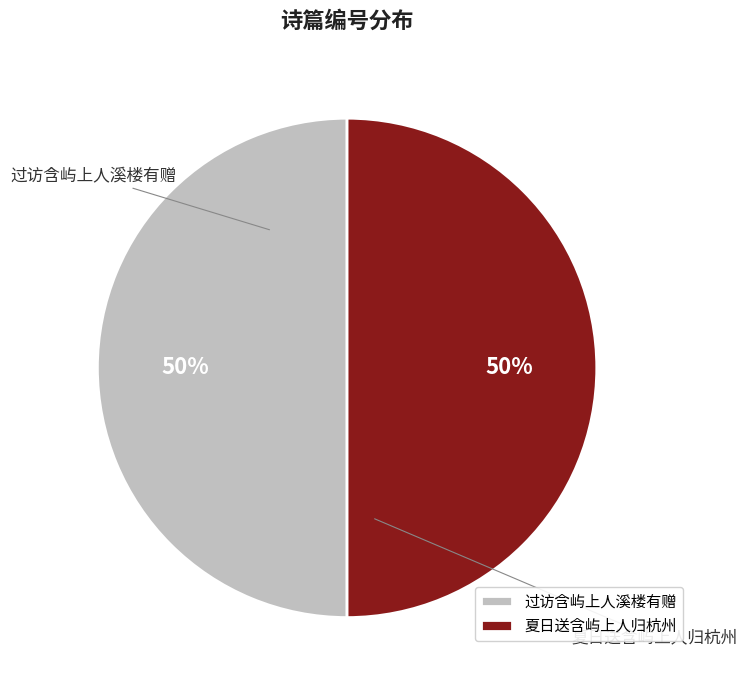

Is the sum of 夏日送含屿上人归杭州 and 过访含屿上人溪楼有赠 greater than half?

Yes